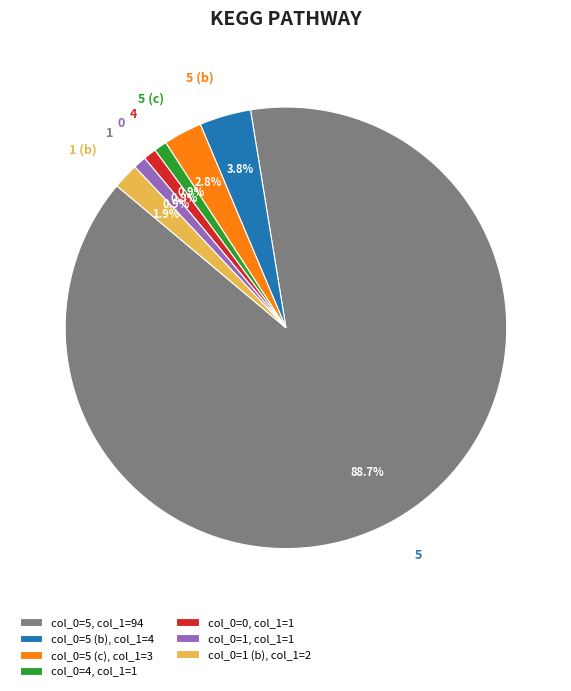

What percentage is NOT represented by 5 (b)?

96.2%